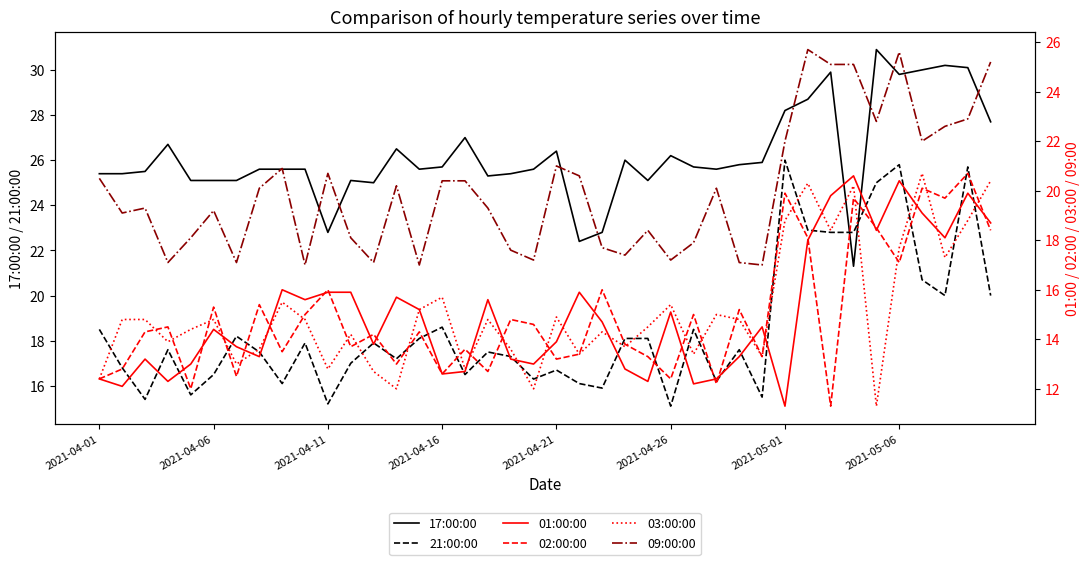

Is it true that 17:00:00 equals 41.8 at 2021-04-06?

False